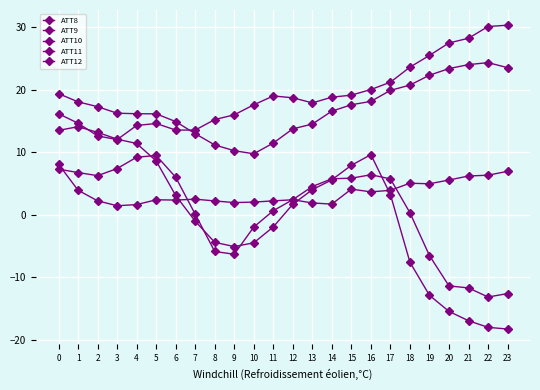

How many positive values does the ATT10 series have?

13